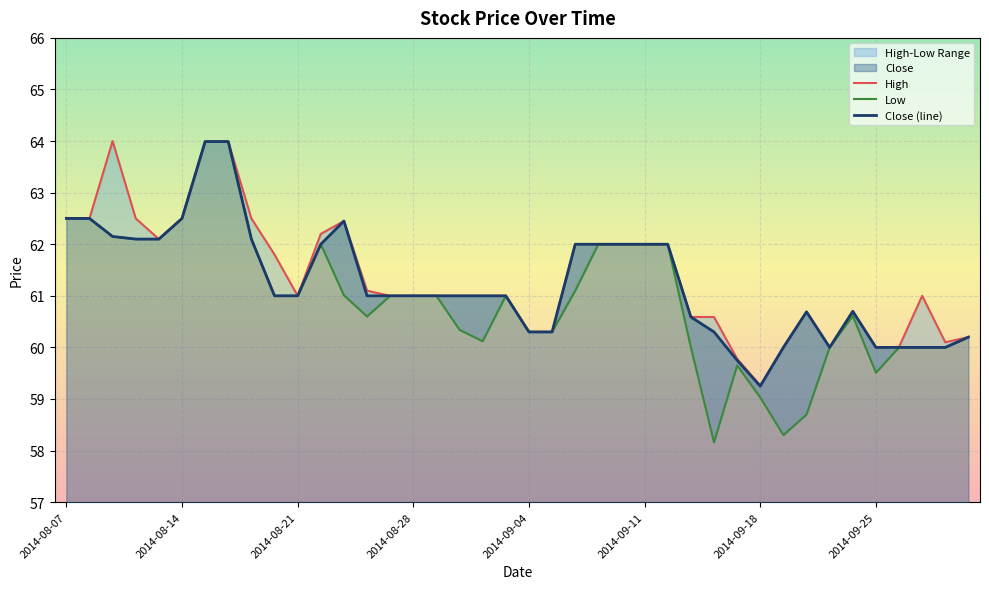

What is the difference between the maximum and minimum values in the Close (line) series?

4.7